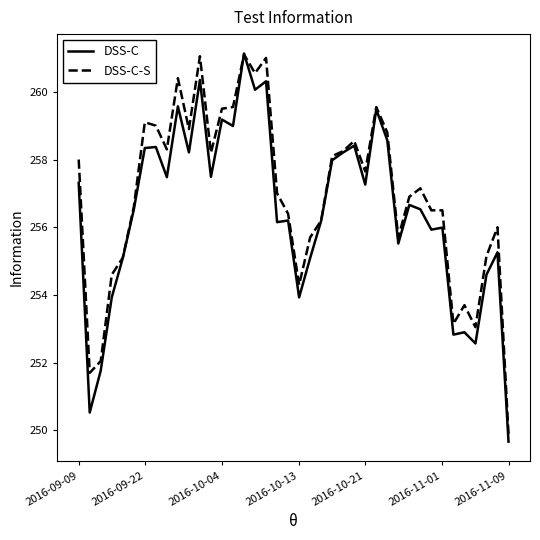

What is the maximum value shown in the chart?

261.1